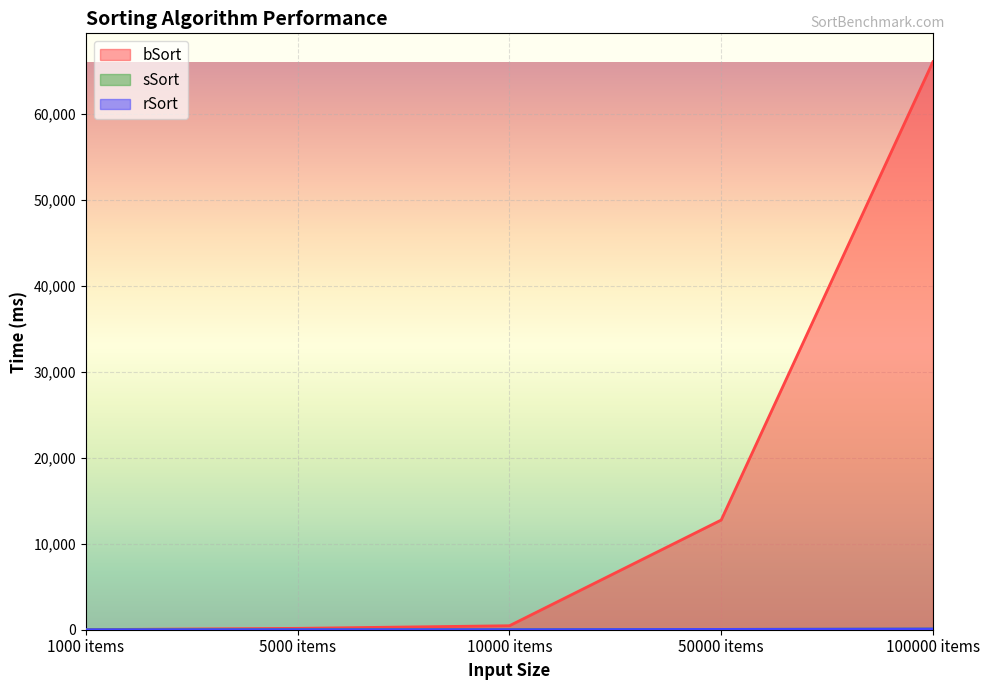

What is the total value across all series at 100000 items?

66236